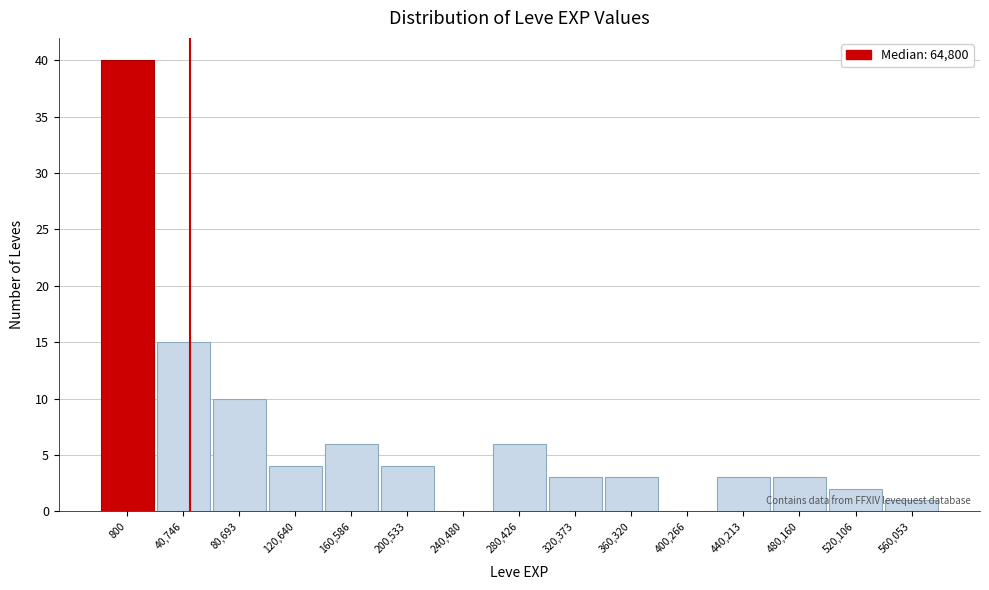

What is the sum of all values?

100